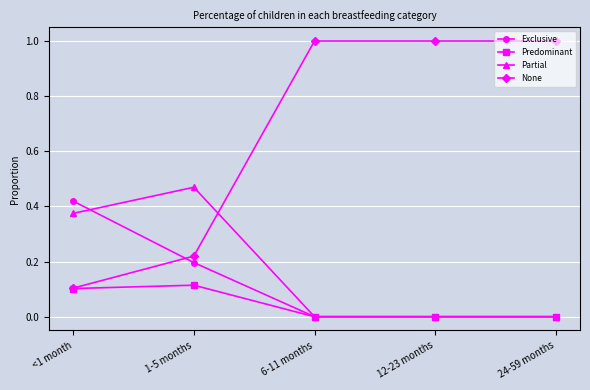

True or false: Predominant has more than 0 points higher than both neighbors.

True